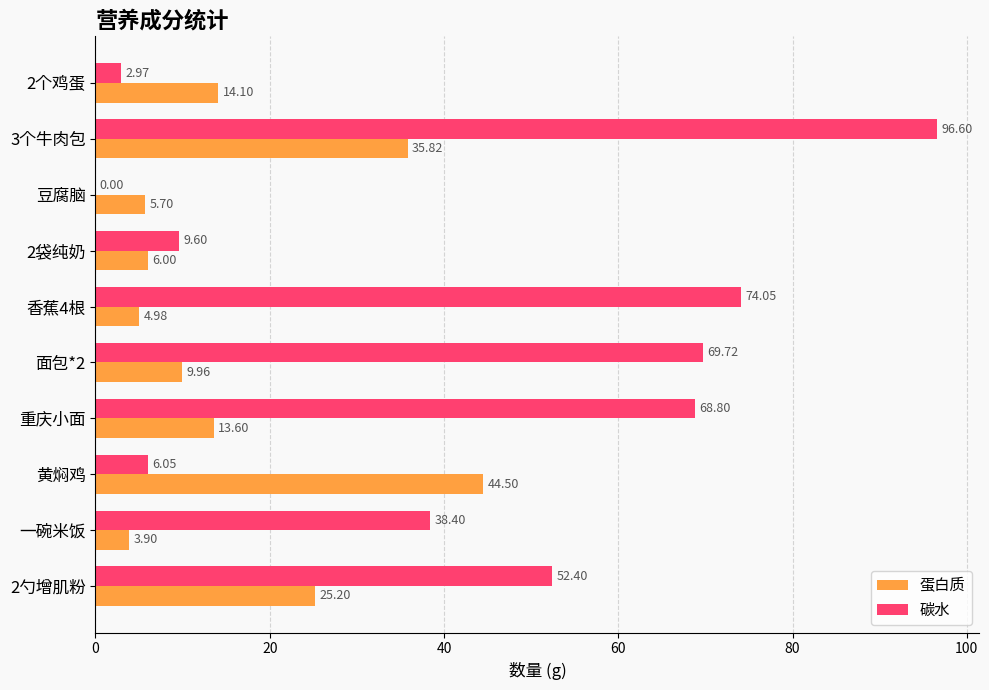

Between 3个牛肉包 and 一碗米饭, which series saw the biggest shift?

碳水